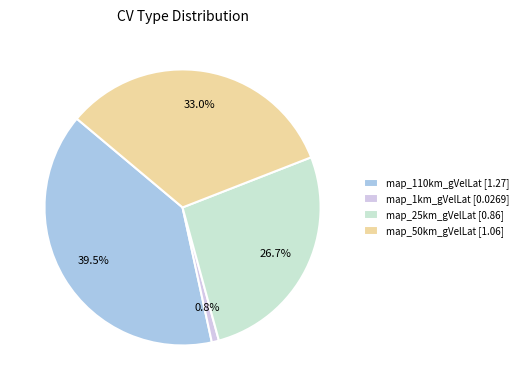

Which slice is the smallest?

map_1km_gVelLat